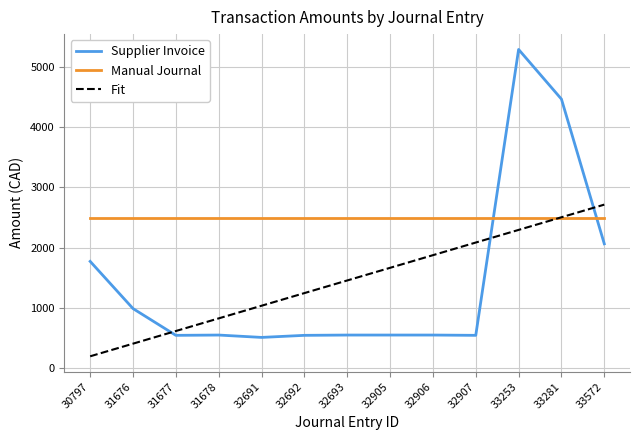

What are all the series names shown in the legend?

Supplier Invoice, Manual Journal, Fit